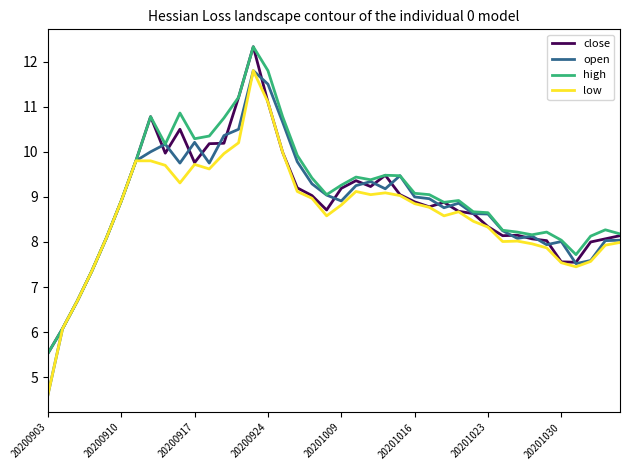

What is the maximum value shown in the chart?

12.3